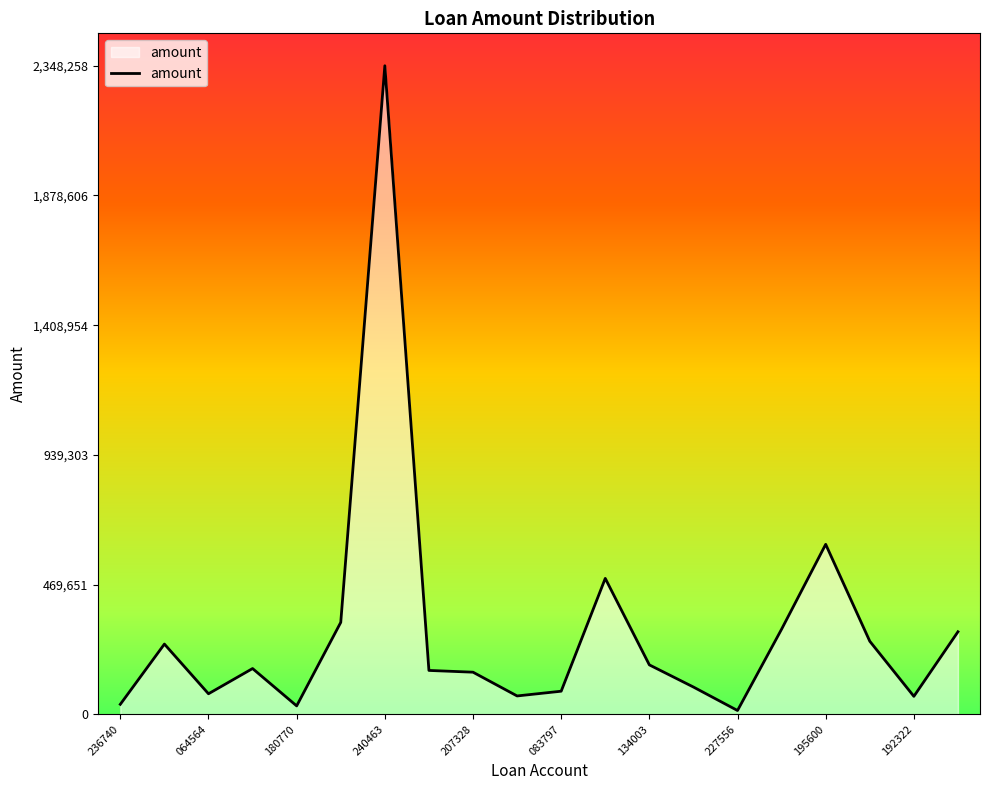

Rank the categories by value from highest to lowest.

1895121000240463, 1895121000195600, 1895121000226185, 1895121000012573, 1895121000186409, 1895121000190989, 1895121000201952, 1895121000247081, 1895121000134003, 1895121000065065, 1895121000052181, 1895121000207328, 1895121000216310, 1895121000083797, 1895121000064564, 1895121000153333, 1895121000192322, 1895121000236740, 1895121000180770, 1895121000227556